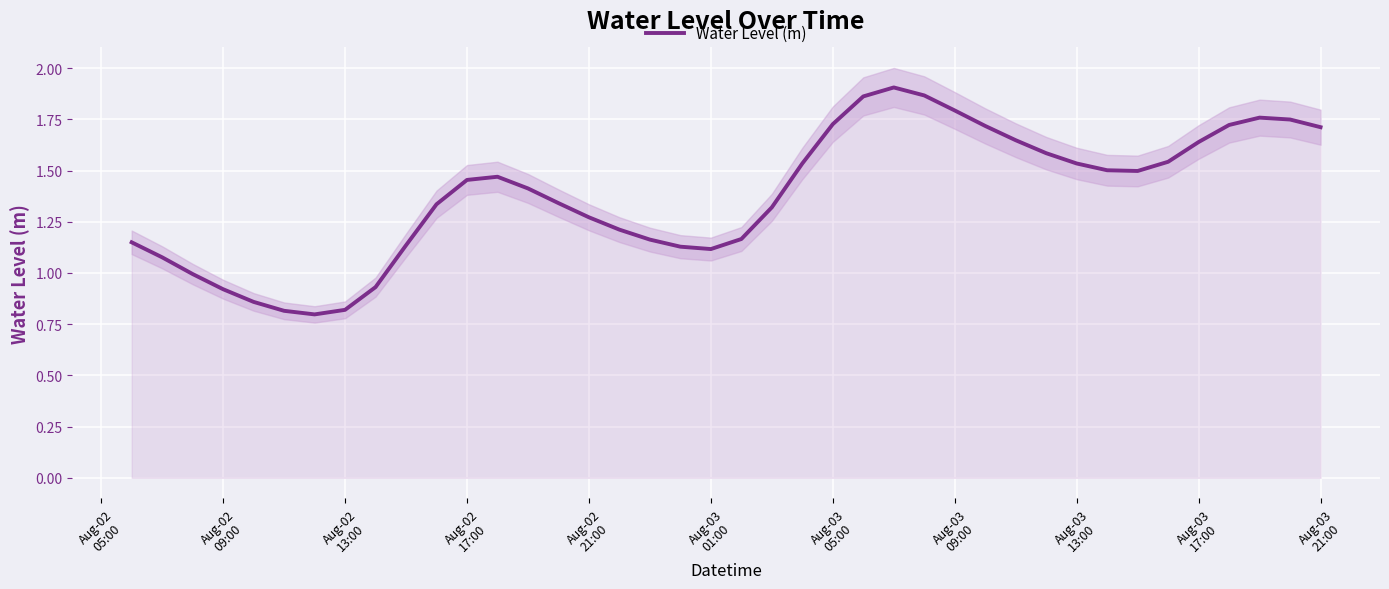

How many data points are above 1?

33